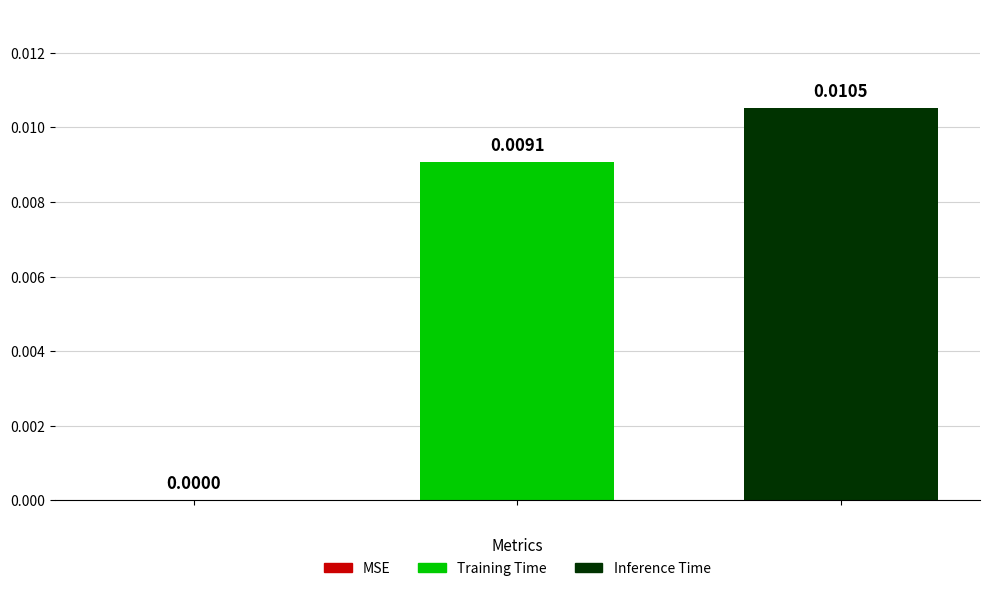

Does the chart contain stacked bars?

No